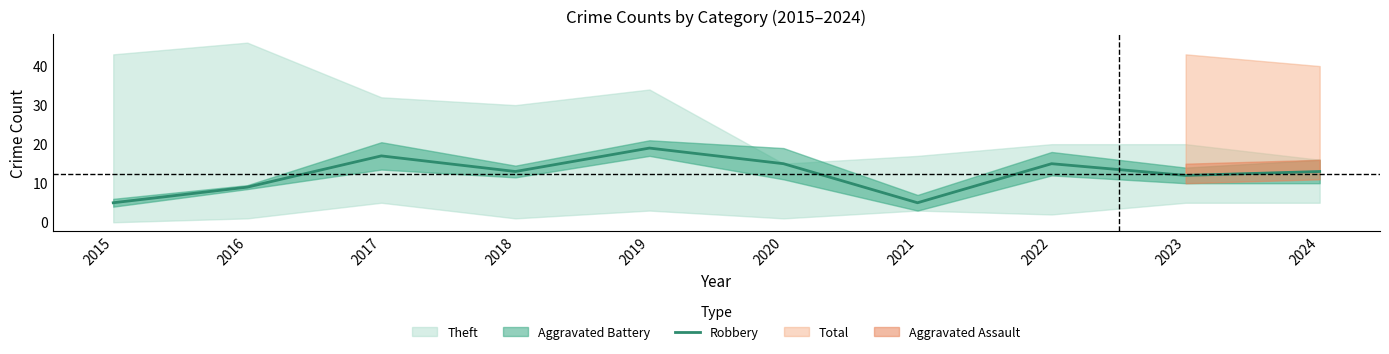

Reading left to right, transcribe all the data shown in this chart.

5	9	17	13	19	15	5	15	12	13